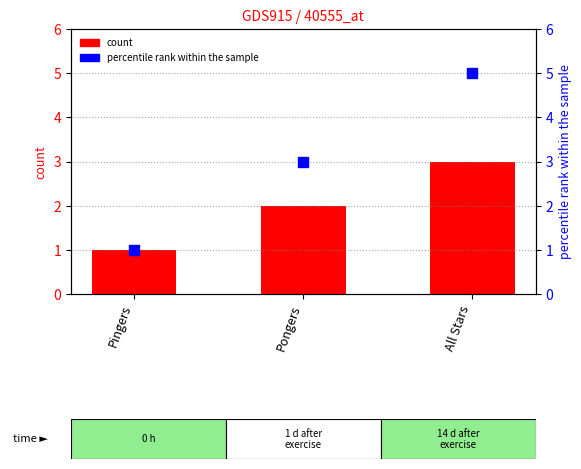

Which series reaches the minimum Y coordinate?

count